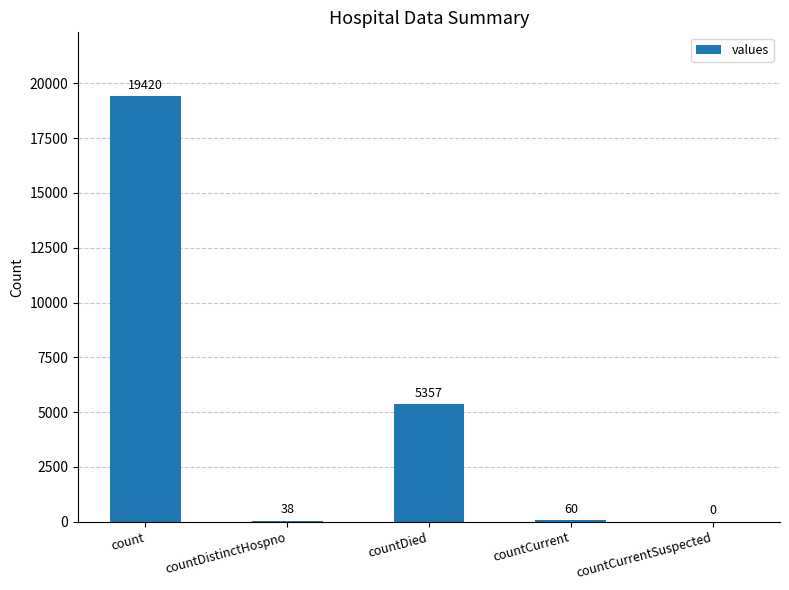

Reading right to left, list all the values displayed in this chart.

0	60	5357	38	19420